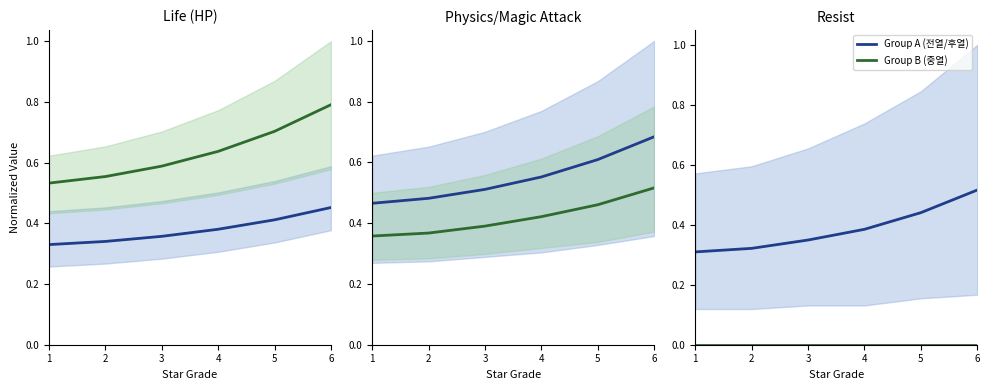

Where is Group A (전열/후열) nearest to the value 0?

1